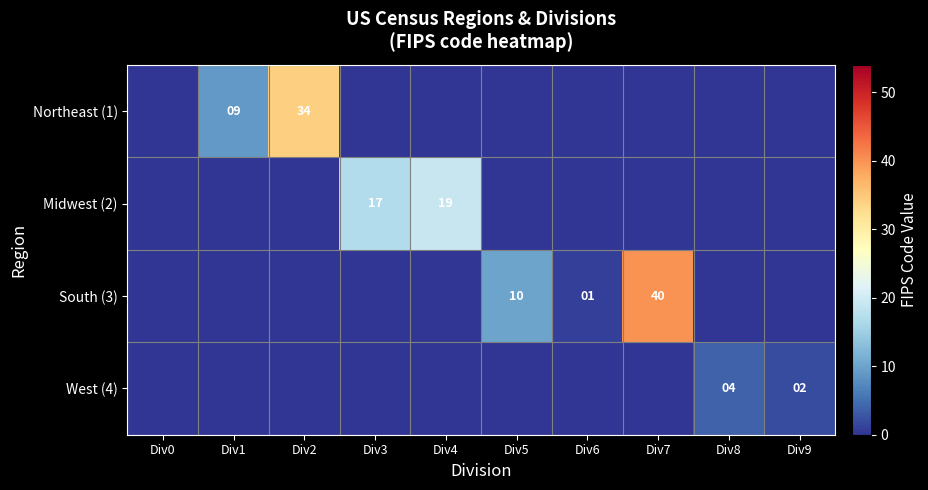

What is the sum of all Midwest (2) values?

36